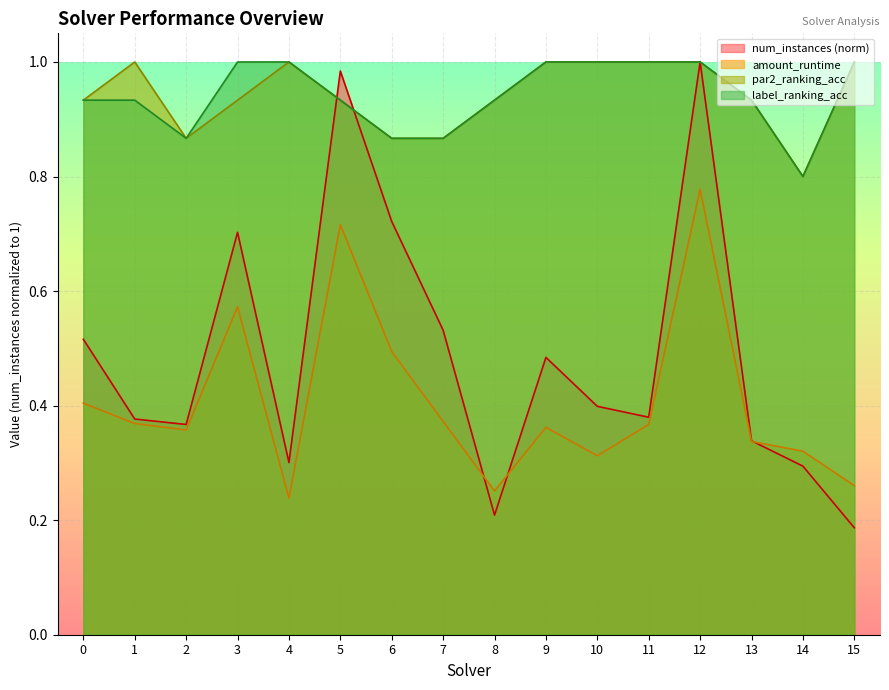

Is it true that num_instances equals 0.3 at 3?

False